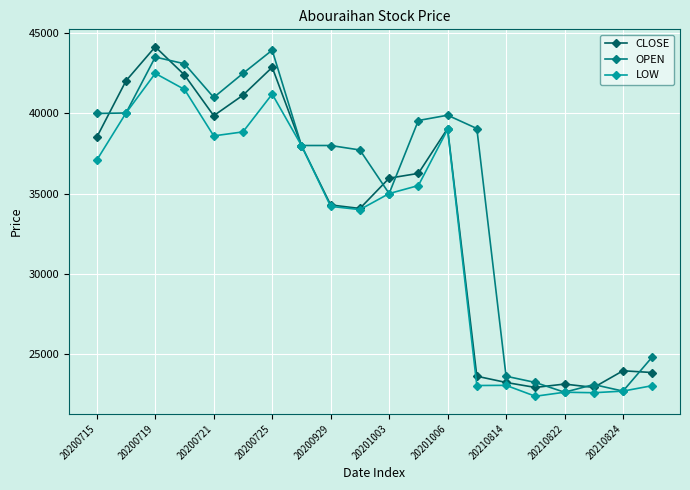

After their last crossing, which series has the higher values: OPEN or CLOSE?

OPEN